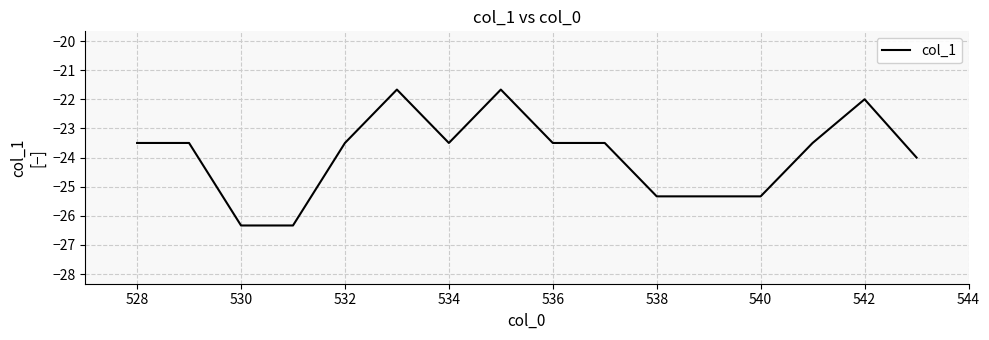

What is the minimum value shown in the chart?

-26.3